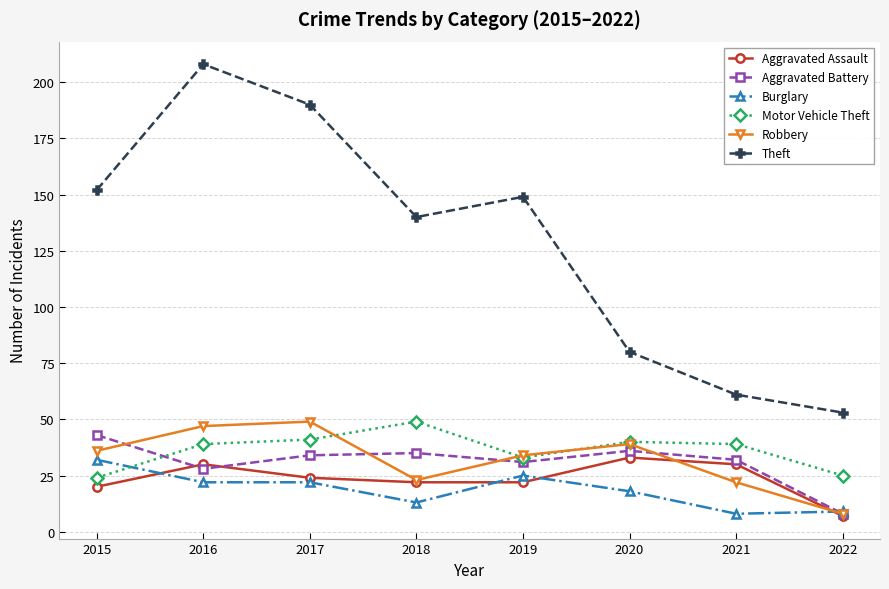

At which category is the sum across all series the highest?

2016